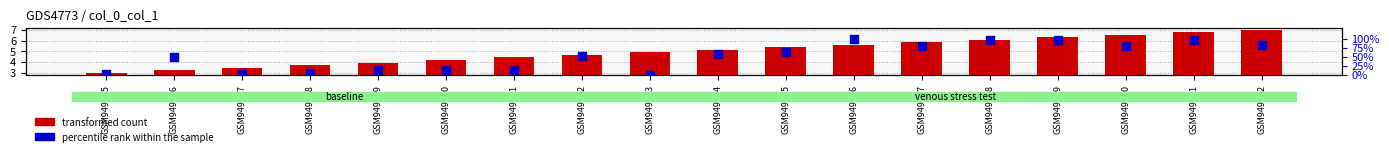

Which series has the widest spread of Y values?

percentile rank within the sample